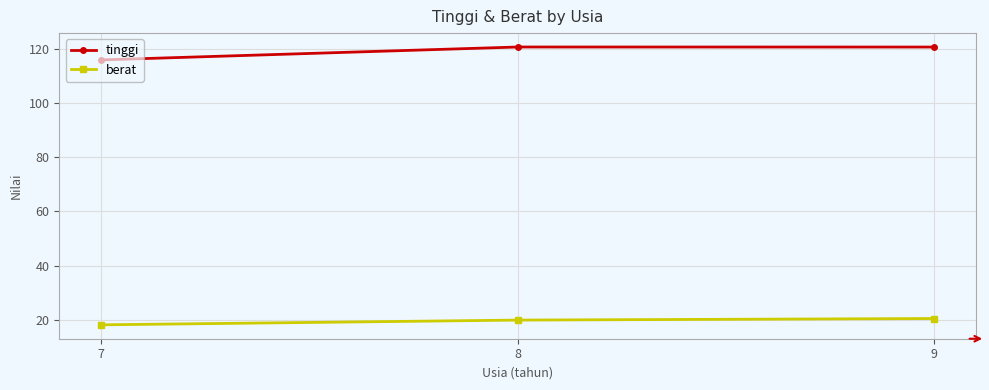

What is the difference between the maximum and minimum values in the tinggi series?

4.8